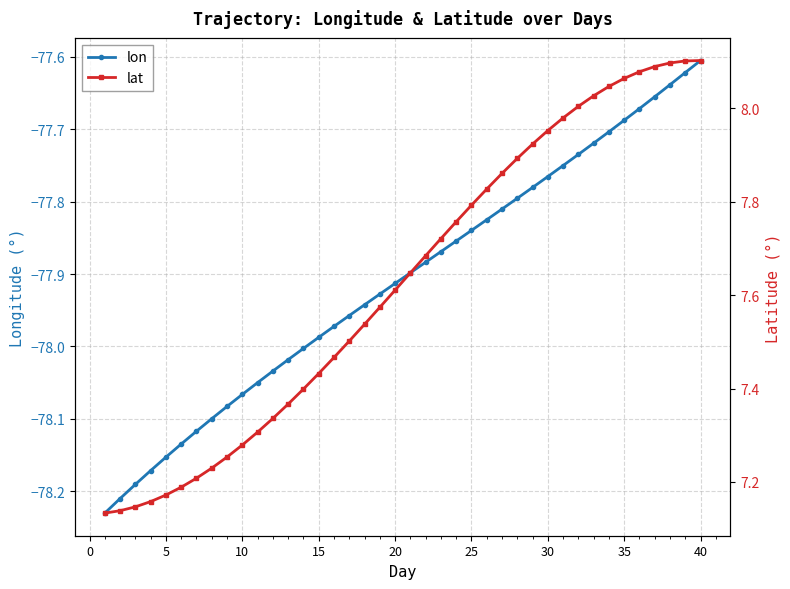

Where is lon nearest to the value -77?

40